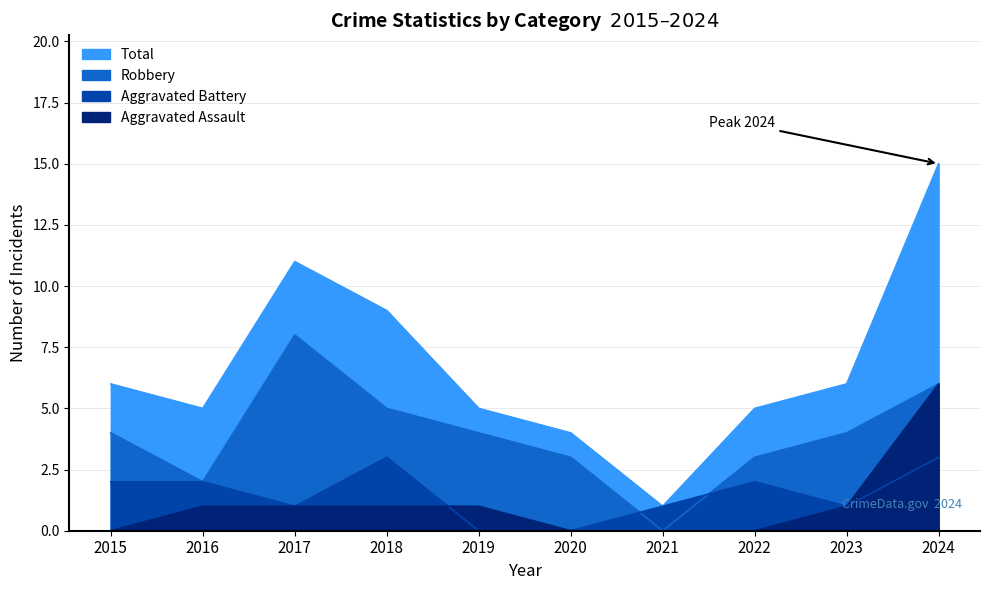

Reading left to right, list all the values displayed in this chart.

Aggravated Assault: 2015=0	2016=1	2017=1	2018=1	2019=1	2020=0	2021=0	2022=0	2023=1	2024=6
Aggravated Battery: 2015=2	2016=2	2017=1	2018=3	2019=0	2020=0	2021=1	2022=2	2023=1	2024=3
Robbery: 2015=4	2016=2	2017=8	2018=5	2019=4	2020=3	2021=0	2022=3	2023=4	2024=6
Total: 2015=6	2016=5	2017=11	2018=9	2019=5	2020=4	2021=1	2022=5	2023=6	2024=15